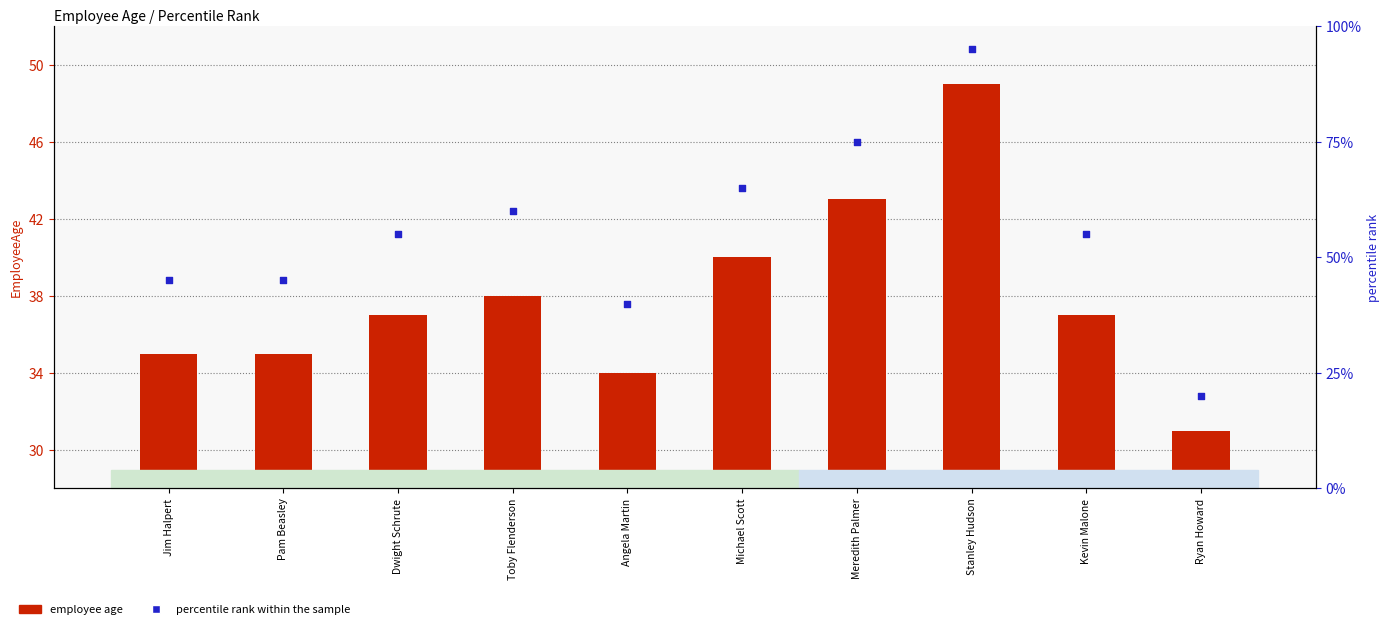

Which series has the largest total across all categories?

percentile rank within the sample